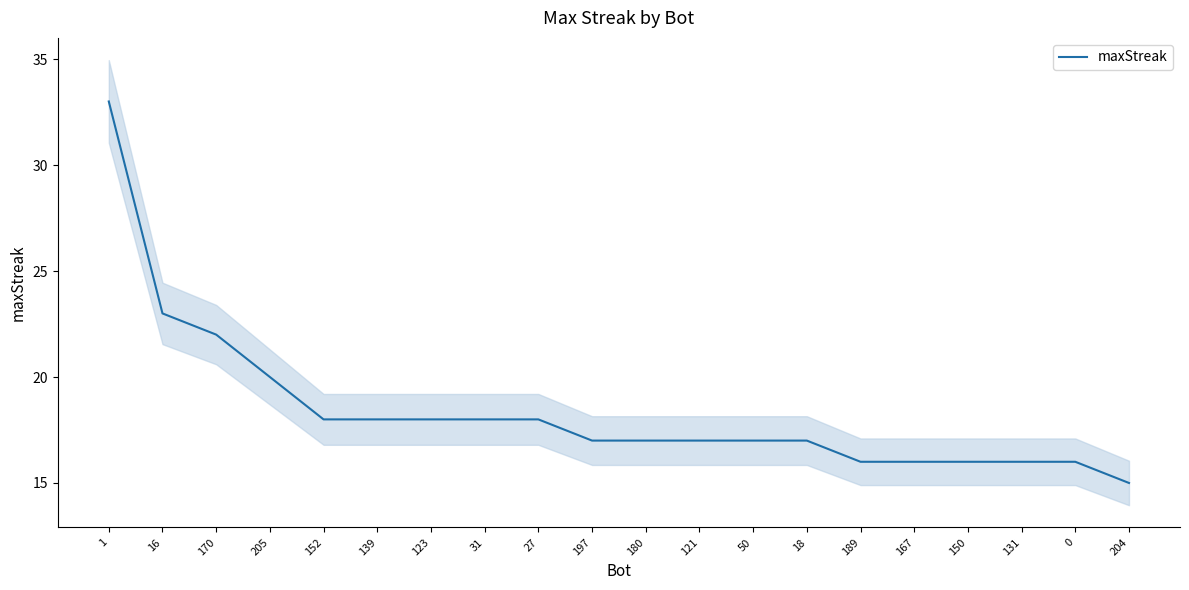

The value at 205 is 20. True or false?

True